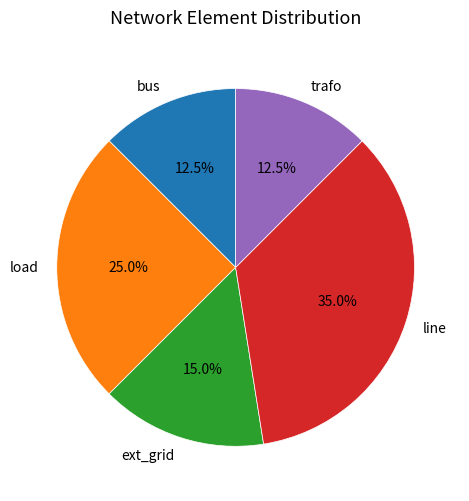

What is the ratio of the value at bus to the value at ext_grid?

0.8